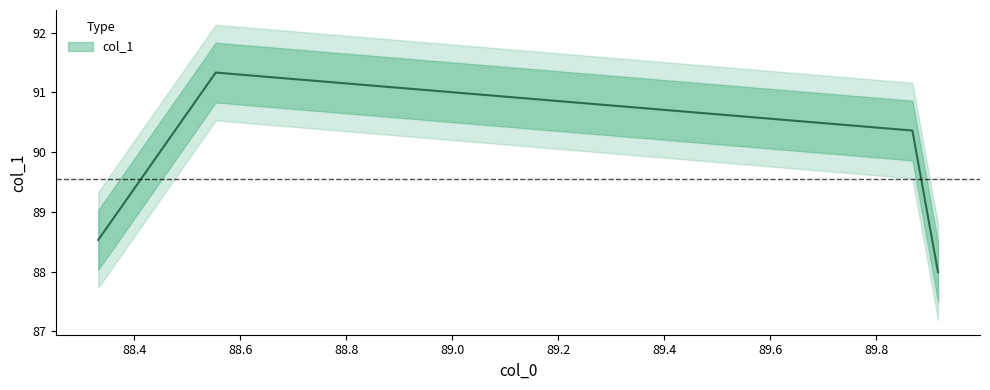

At which label does the data first exceed 90?

88.55333333333333